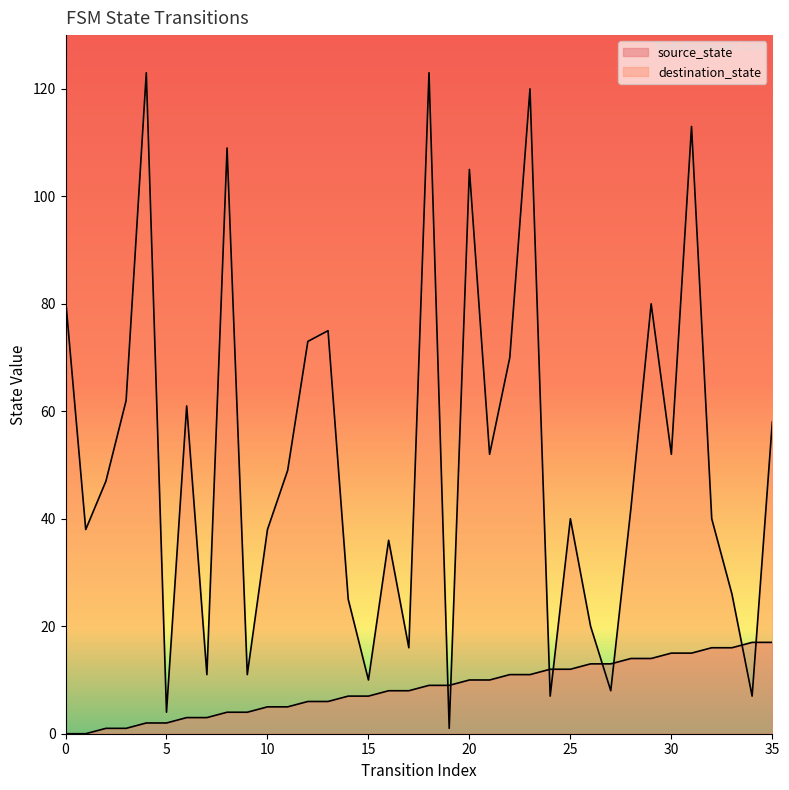

Count the number of data series in this chart.

2